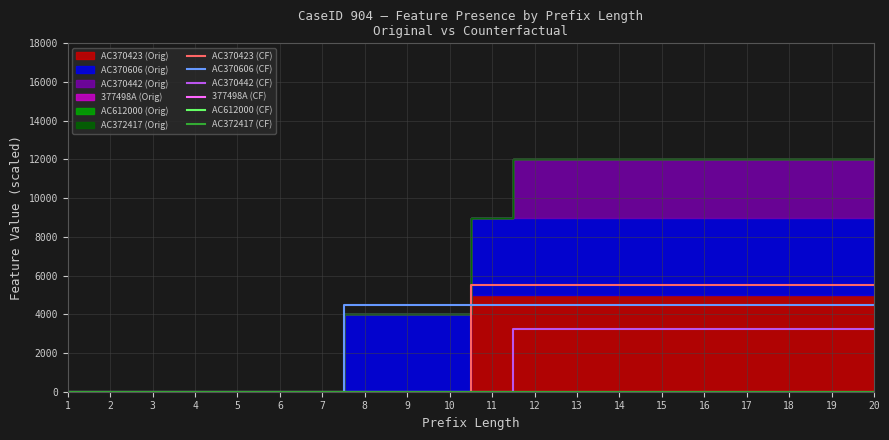

The value of AC370423 (CF) at 18 is 5500. True or false?

True